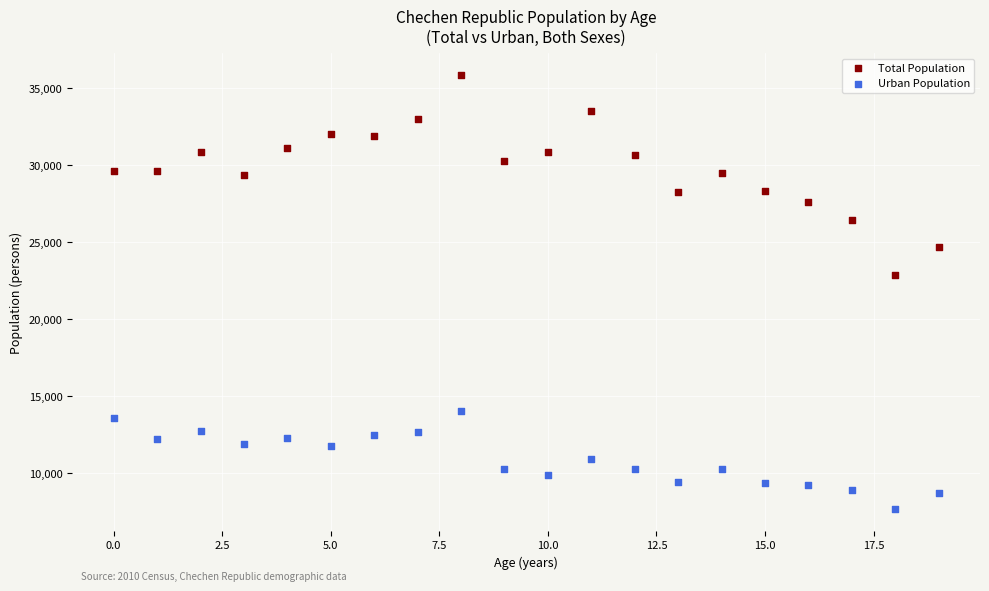

What are all the series names shown in the legend?

Total Population, Urban Population